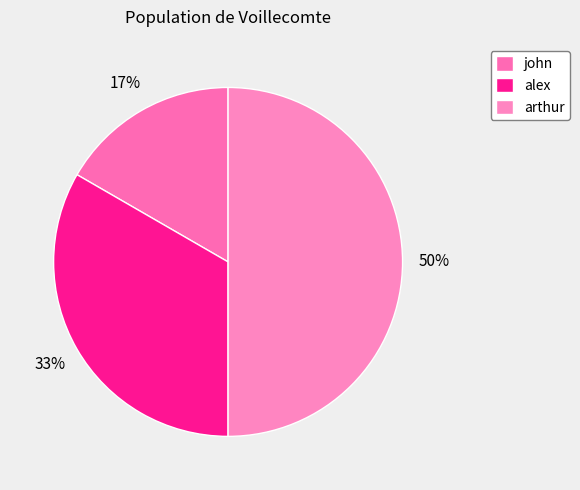

To the nearest percent, what is the combined percentage of john and alex?

50%